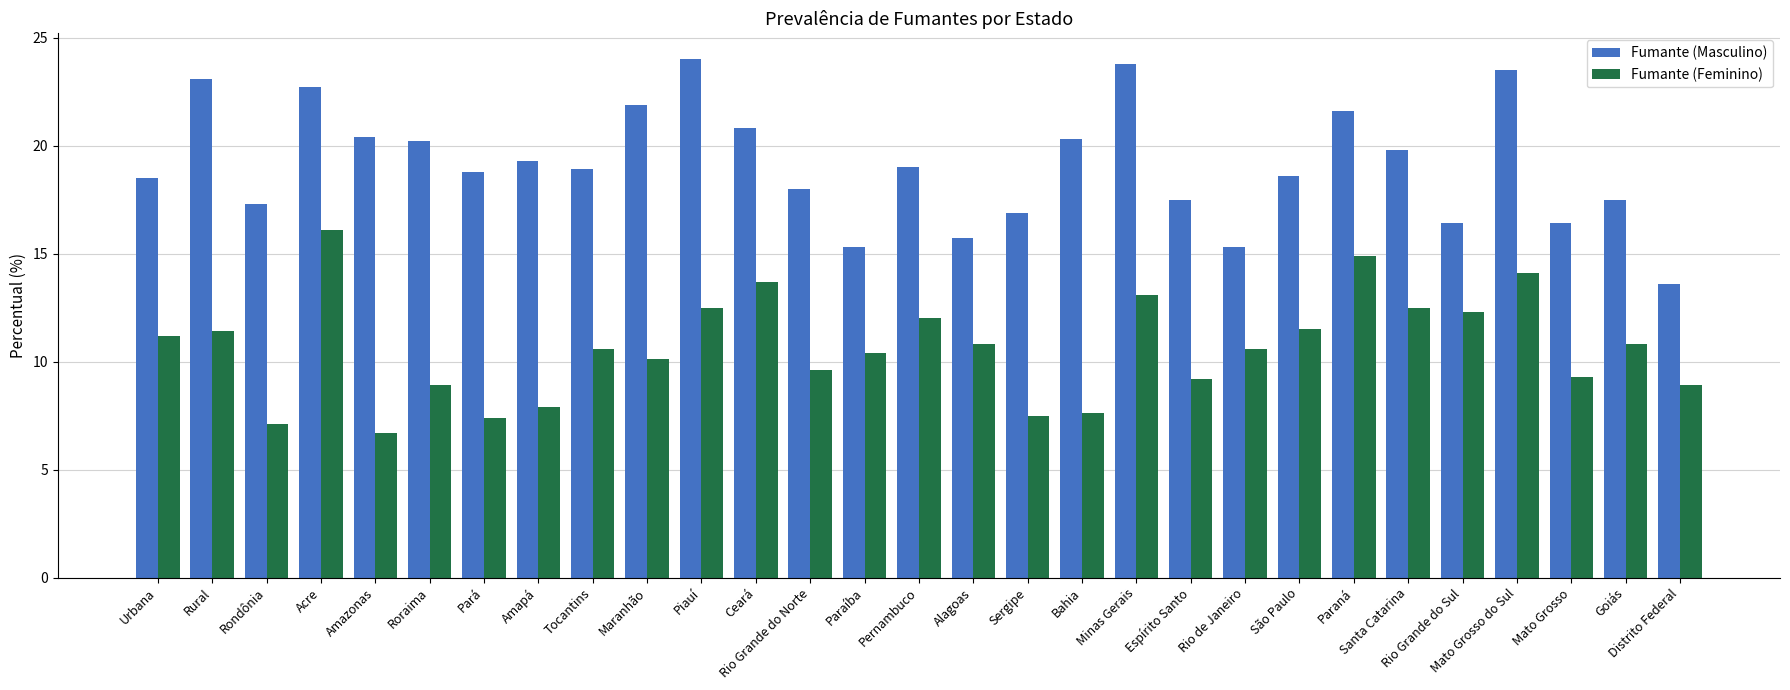

What is the minimum value for Fumante (Masculino)?

13.6